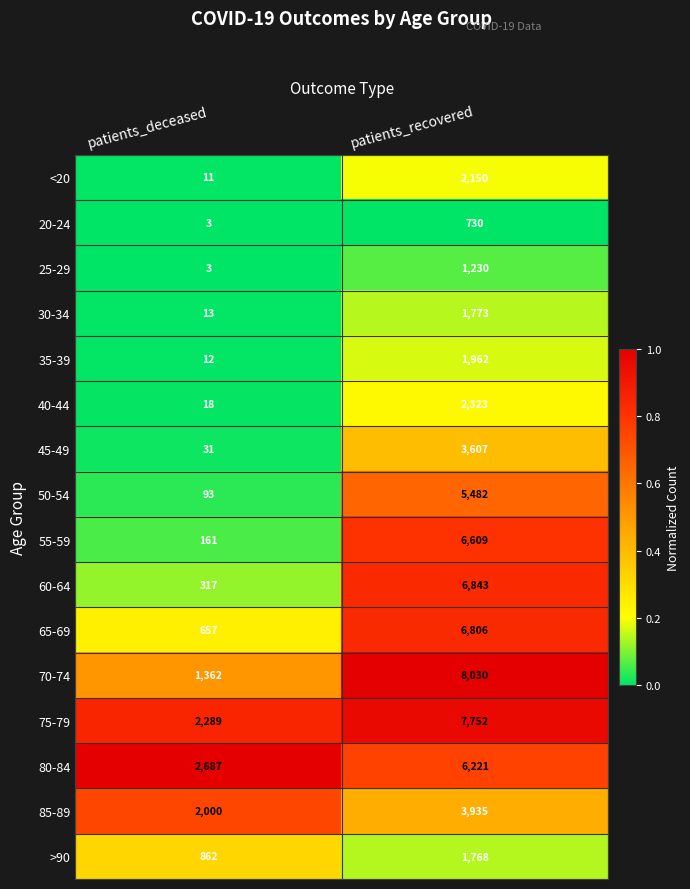

Which series has the widest spread of values?

70-74